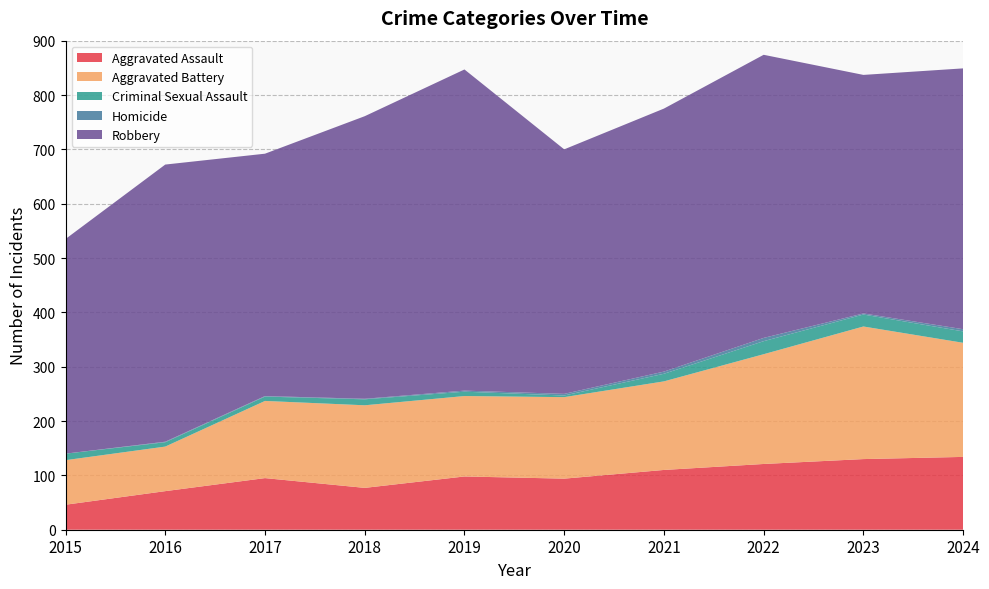

Reading left to right, extract all data points from this chart.

Aggravated Assault: 2015=46	2016=71	2017=95	2018=77	2019=98	2020=94	2021=110	2022=121	2023=130	2024=134
Aggravated Battery: 2015=82	2016=82	2017=142	2018=152	2019=148	2020=150	2021=163	2022=202	2023=244	2024=210
Criminal Sexual Assault: 2015=12	2016=8	2017=8	2018=11	2019=8	2020=3	2021=14	2022=24	2023=22	2024=21
Homicide: 2015=0	2016=1	2017=1	2018=1	2019=2	2020=3	2021=4	2022=6	2023=2	2024=4
Robbery: 2015=395	2016=510	2017=446	2018=520	2019=591	2020=450	2021=484	2022=521	2023=439	2024=480